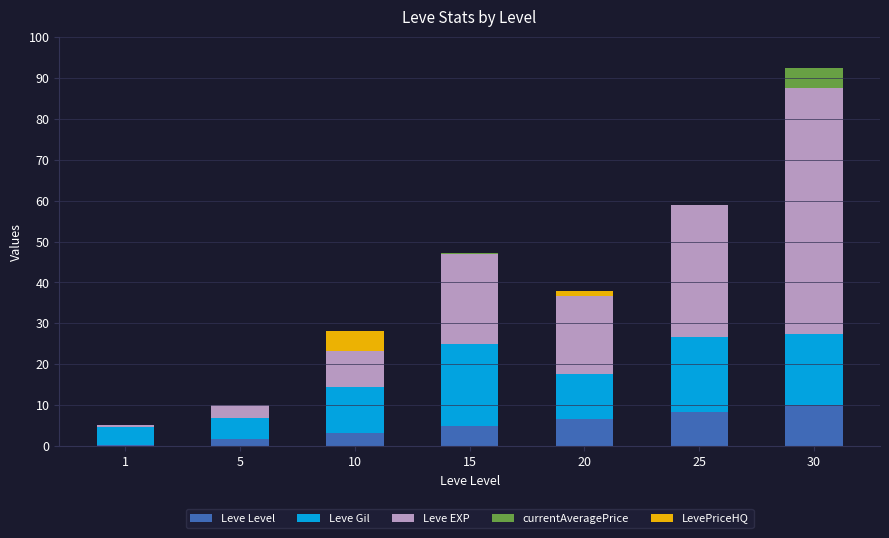

At which category is the sum across all series the highest?

30